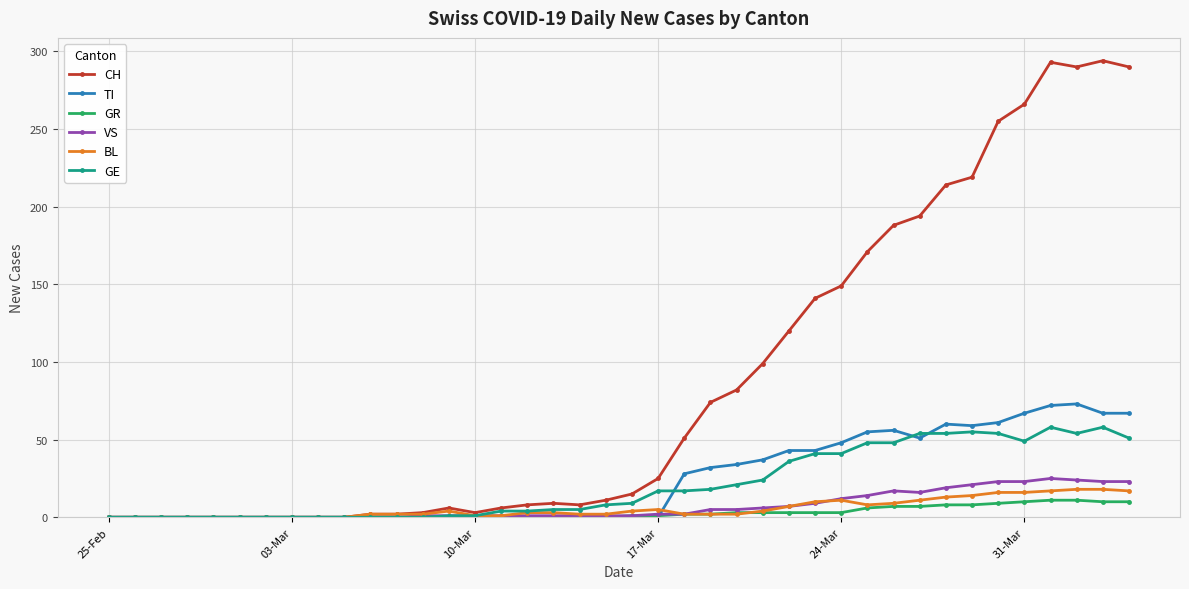

At how many categories does at least one series exceed 166?

11